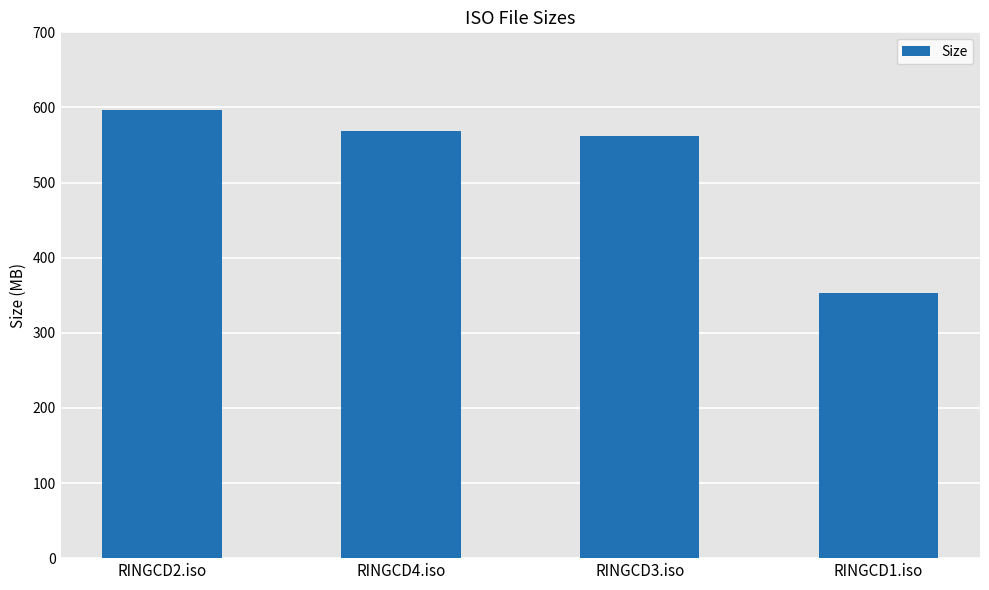

Read the value at RINGCD4.iso.

568.8